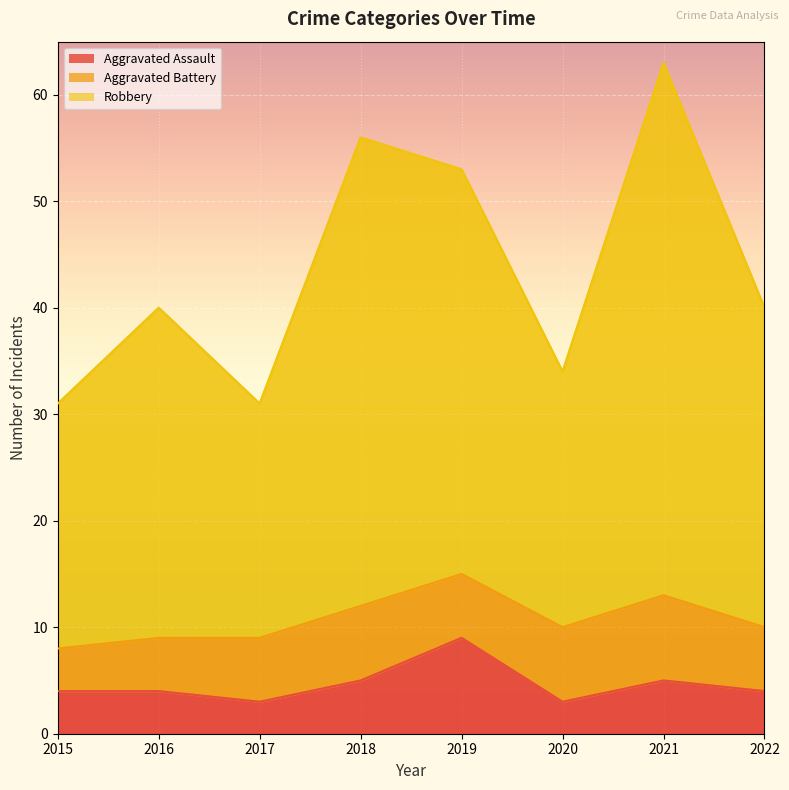

What is the difference between the maximum and minimum values in the Robbery series?

32